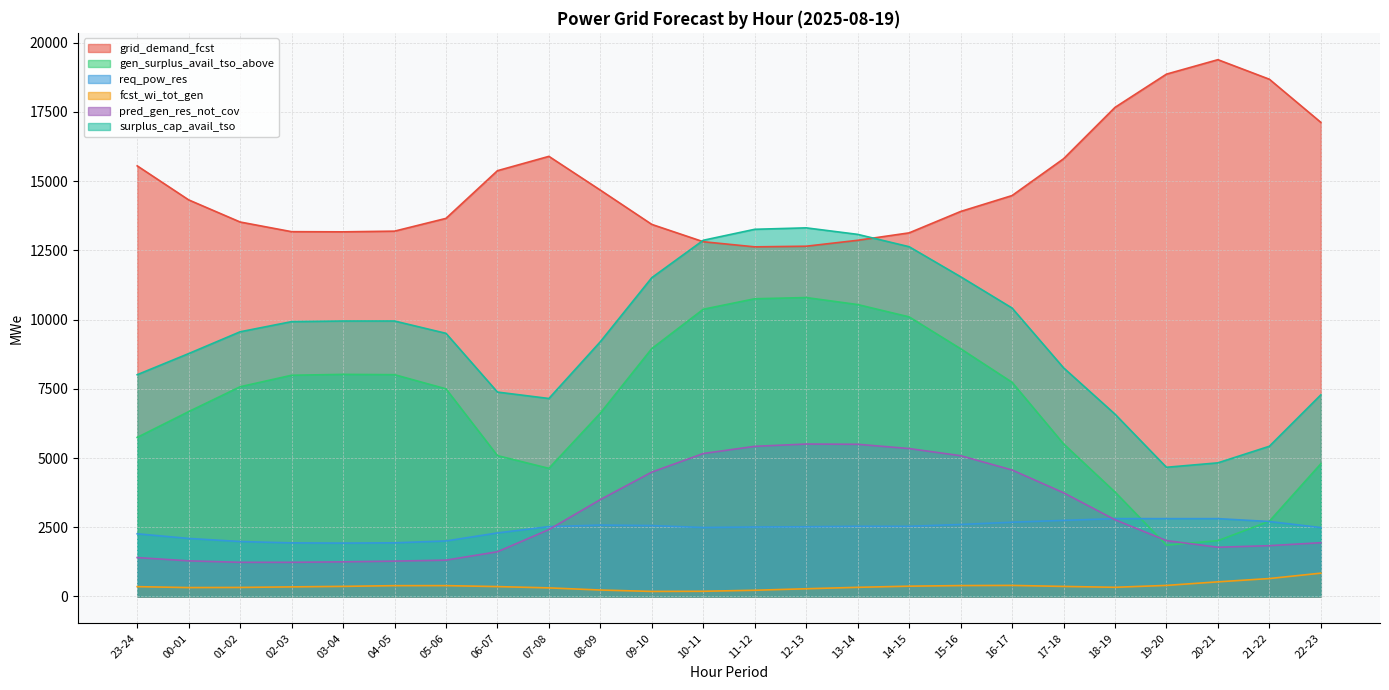

True or false: fcst_wi_tot_gen and surplus_cap_avail_tso intersect in this chart.

False